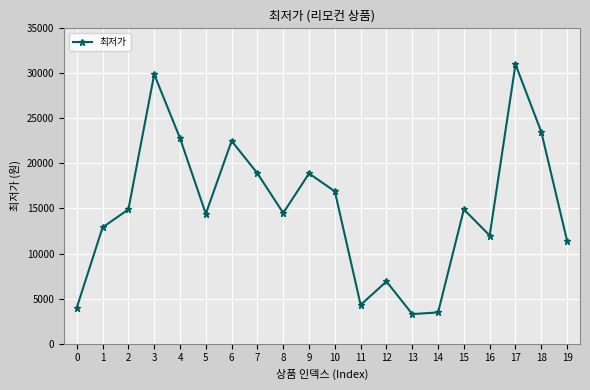

The value at 2 is 24191. True or false?

False